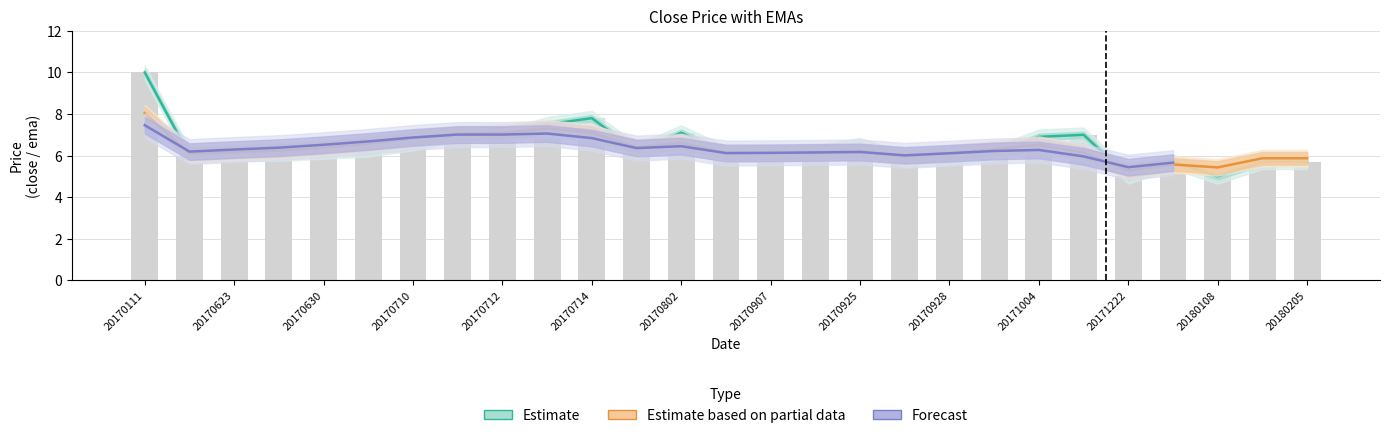

The close series shows 9.8 at 20180205. True or false?

False